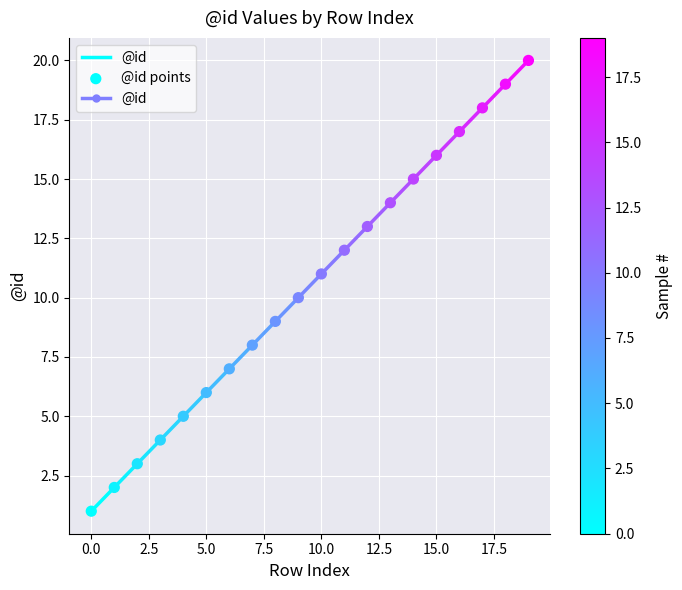

What is the range of Y values (max minus min)?

19